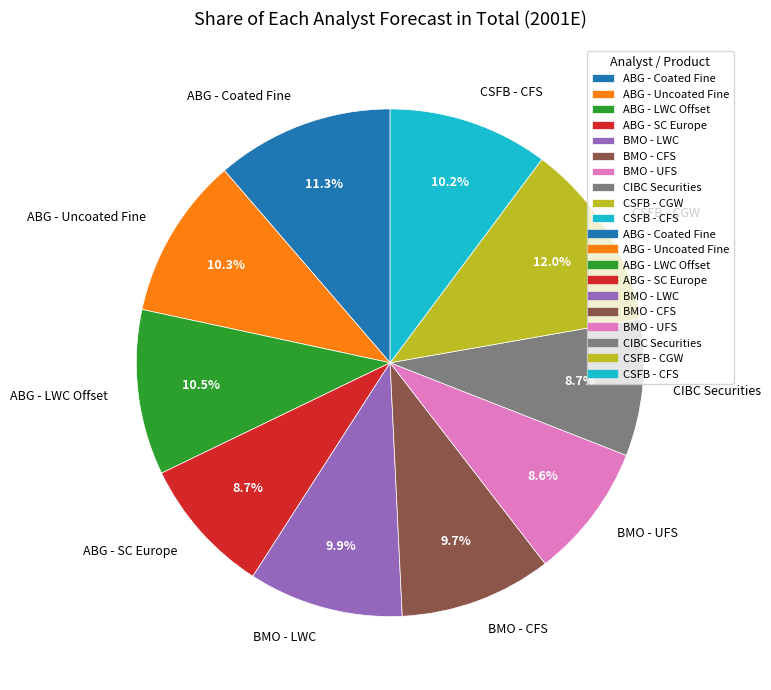

To the nearest percent, what is the difference between the largest and smallest slice percentages?

3%